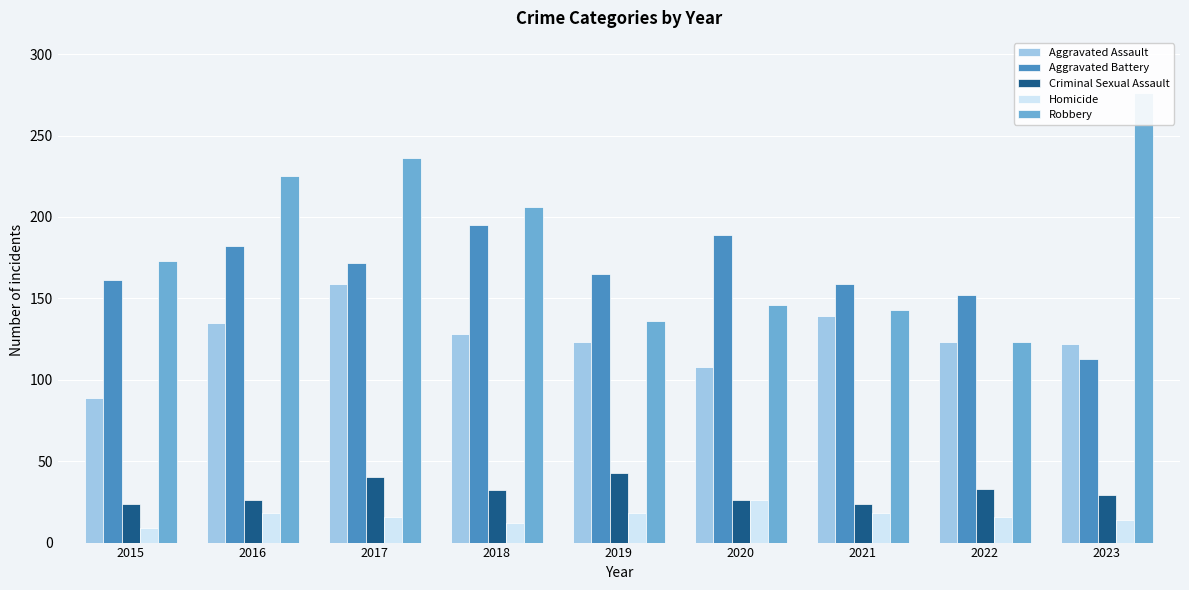

Which series has the largest total across all categories?

Robbery